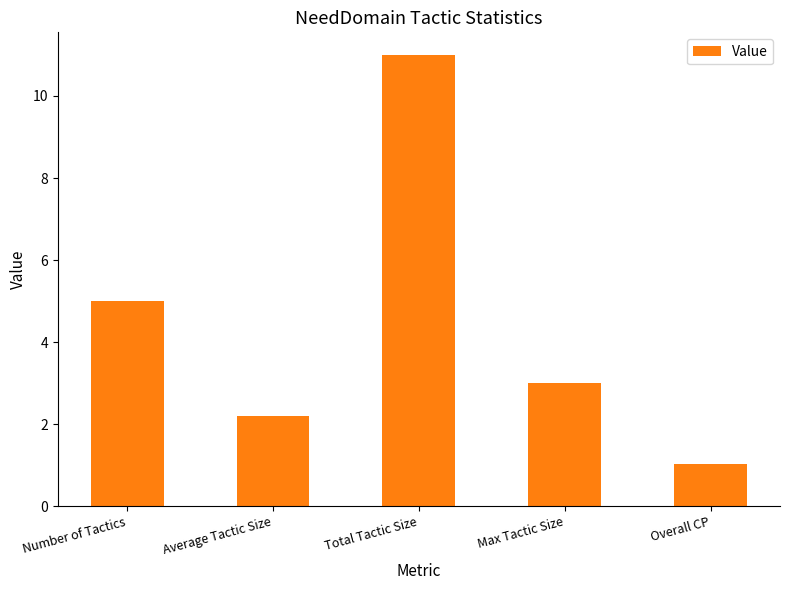

What is the label of the 3rd bar from the left?

Total Tactic Size